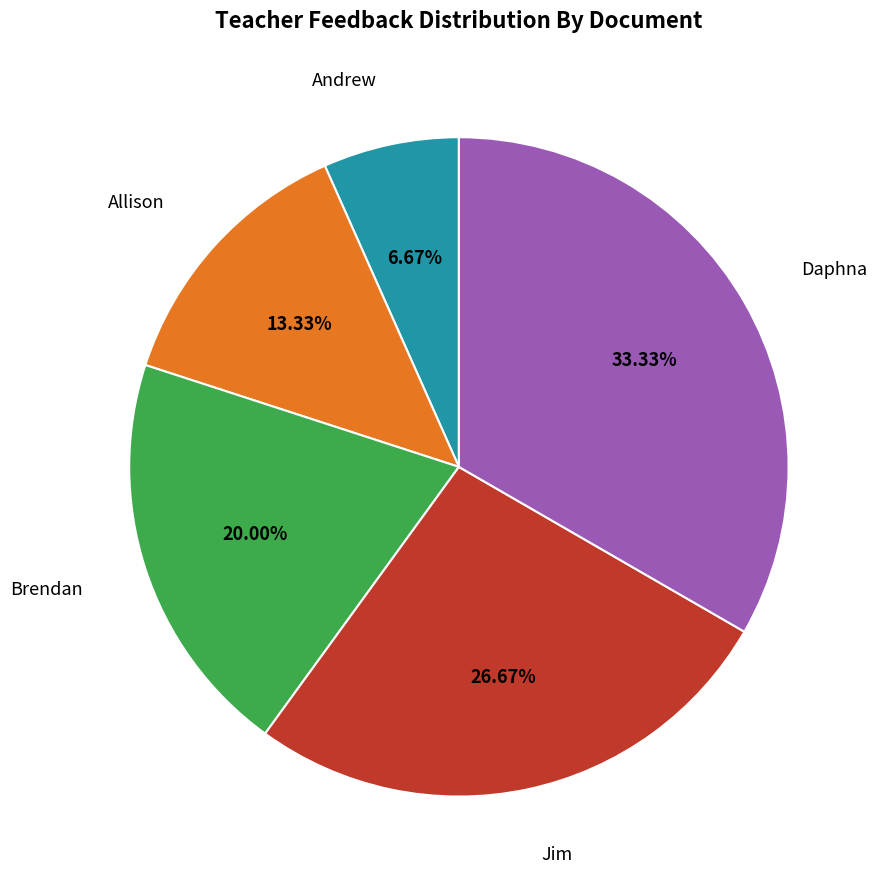

How many segments does this pie chart have?

5